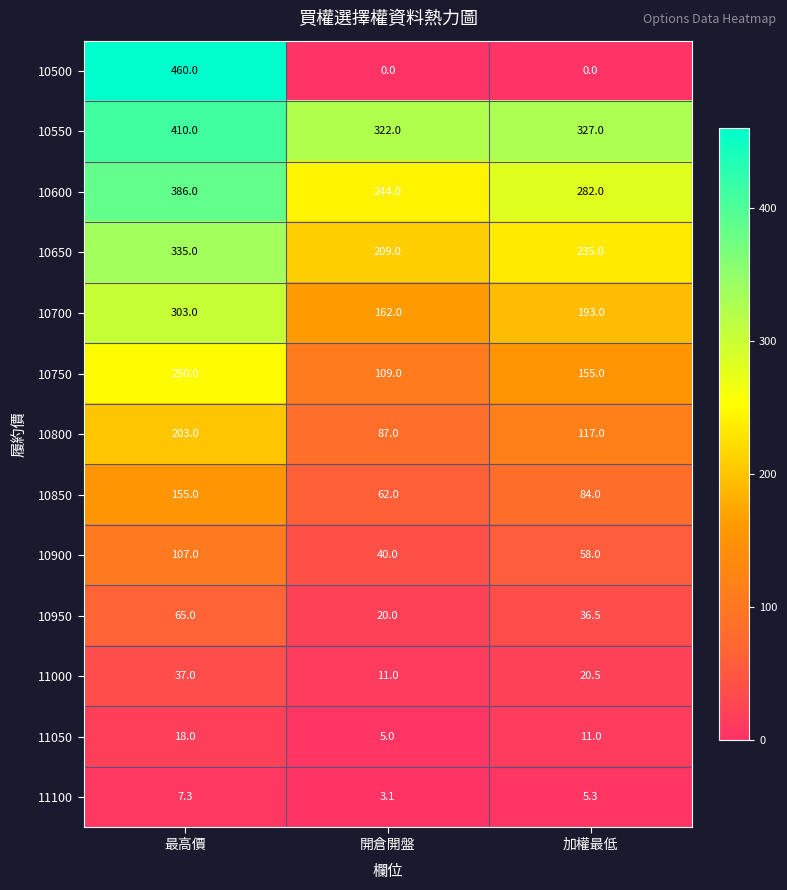

What is the total value across all series at 加權最低?

1524.3